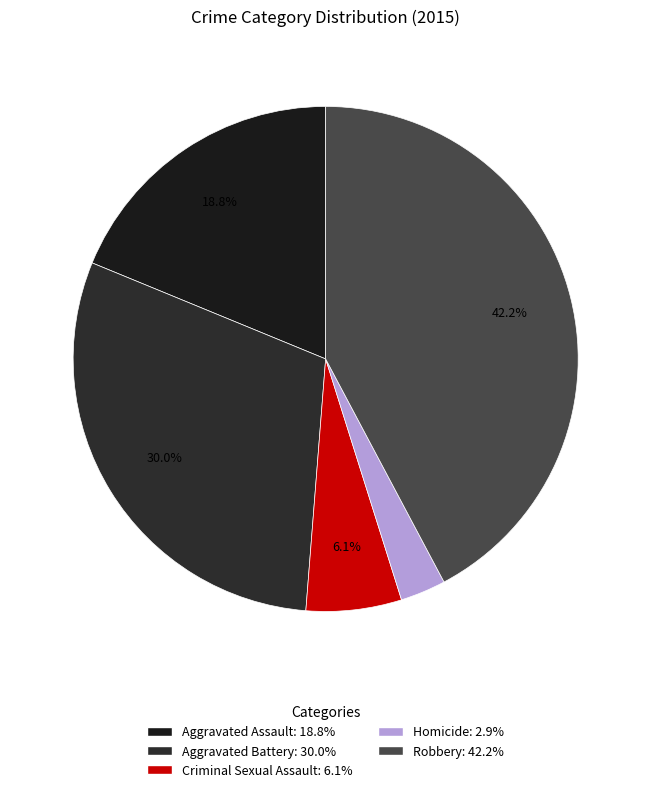

What is the ratio of the value at Robbery to the value at Criminal Sexual Assault?

6.9